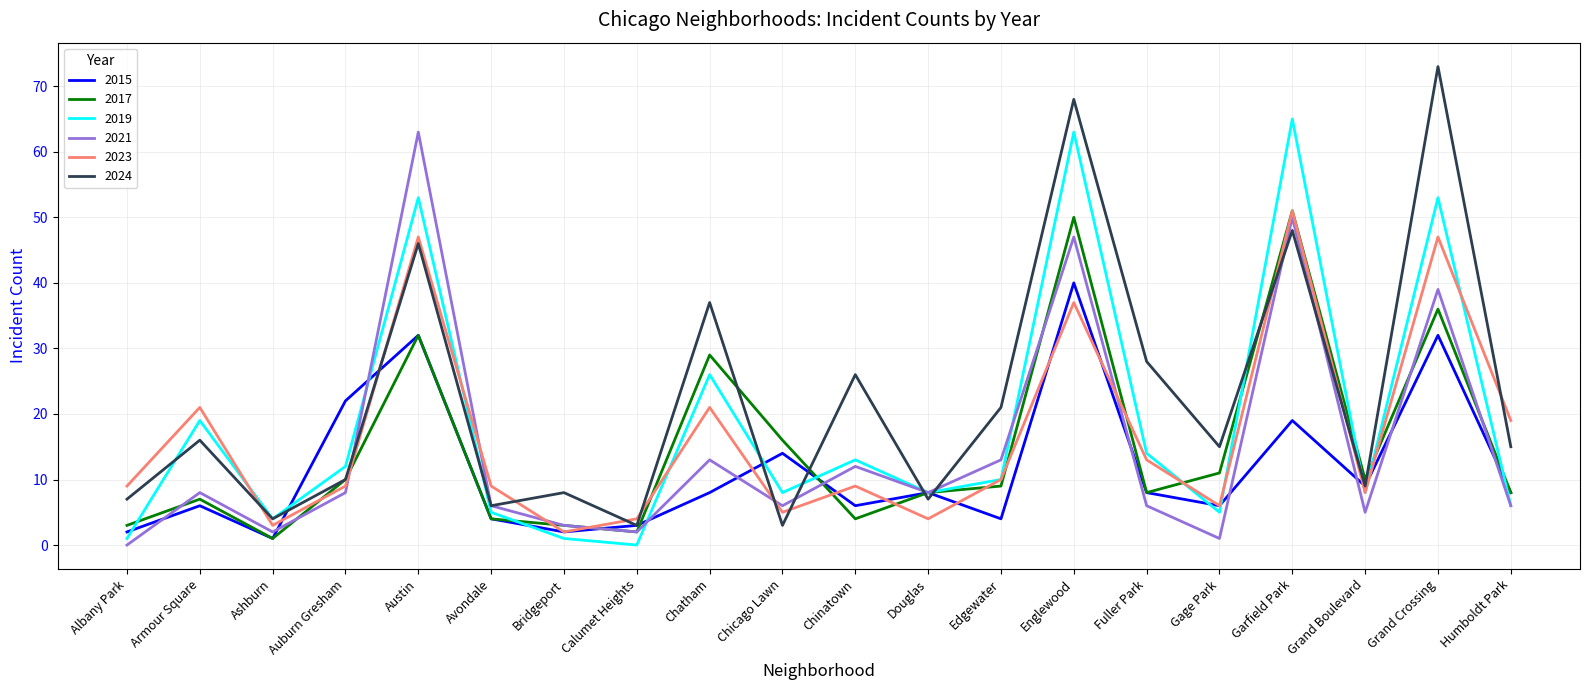

In 2017, how many points are higher than both neighbors (excluding endpoints)?

6